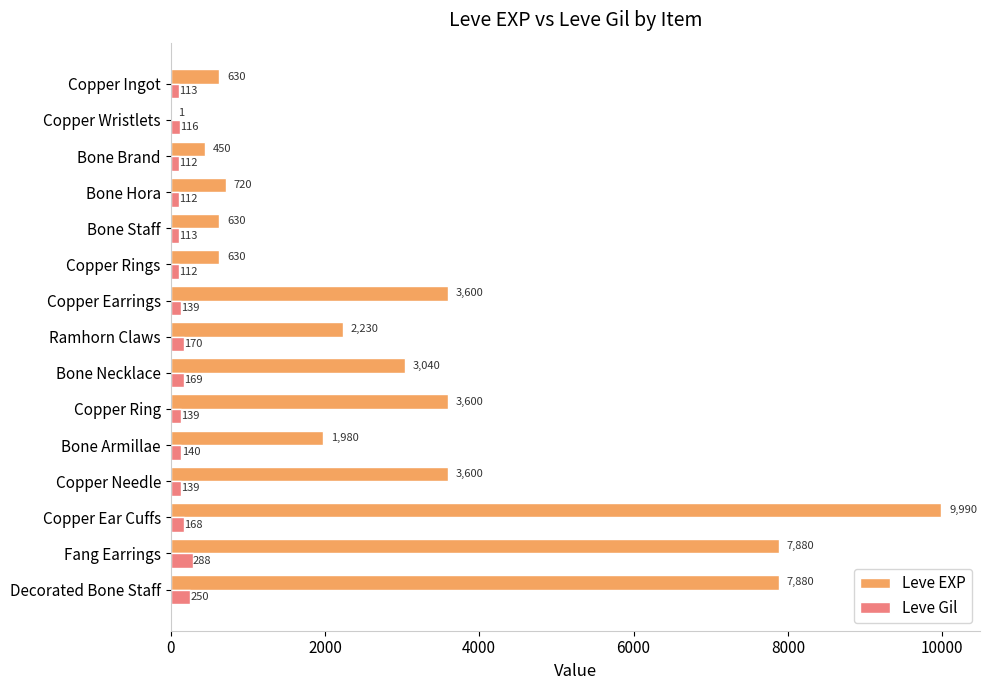

What is the sum of all Leve Gil values?

2280